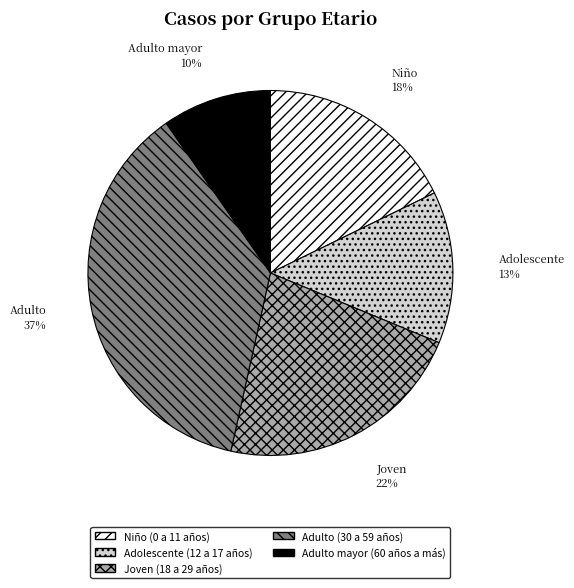

How many slices are in this pie chart?

5